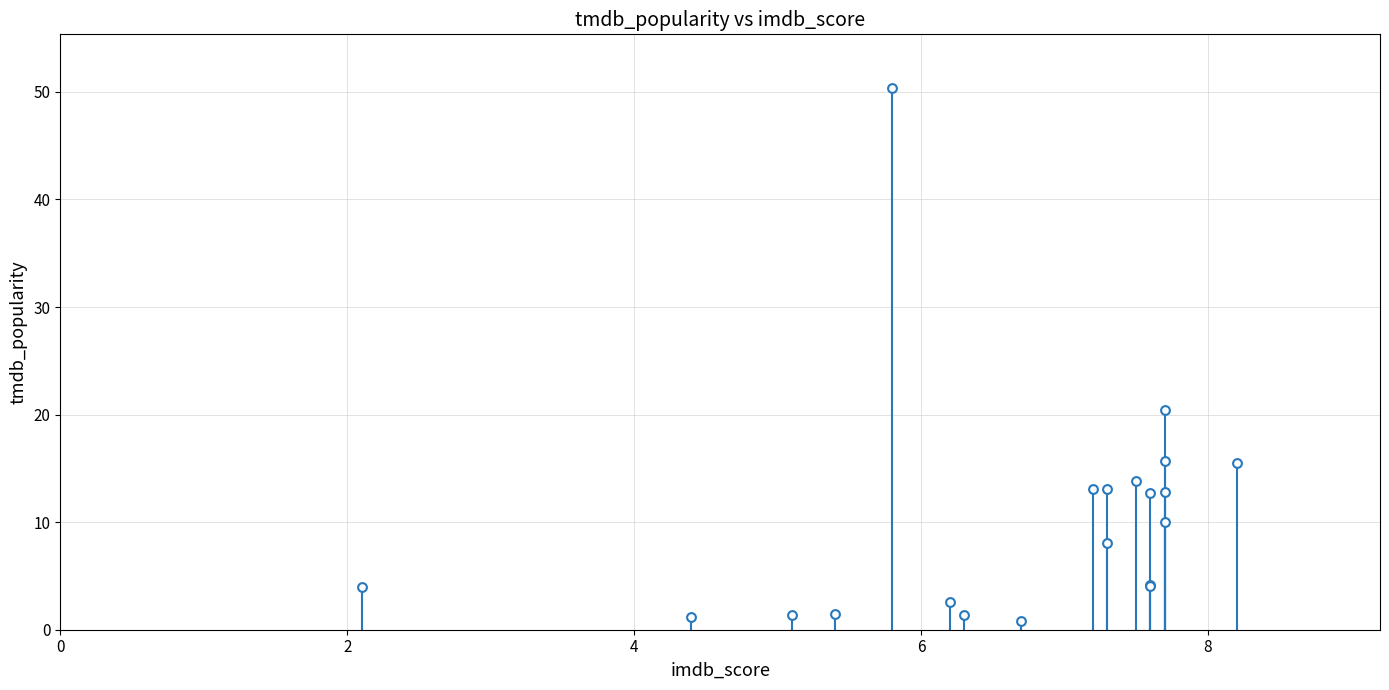

What Y value in the scatter plot is closest to 25?

20.4